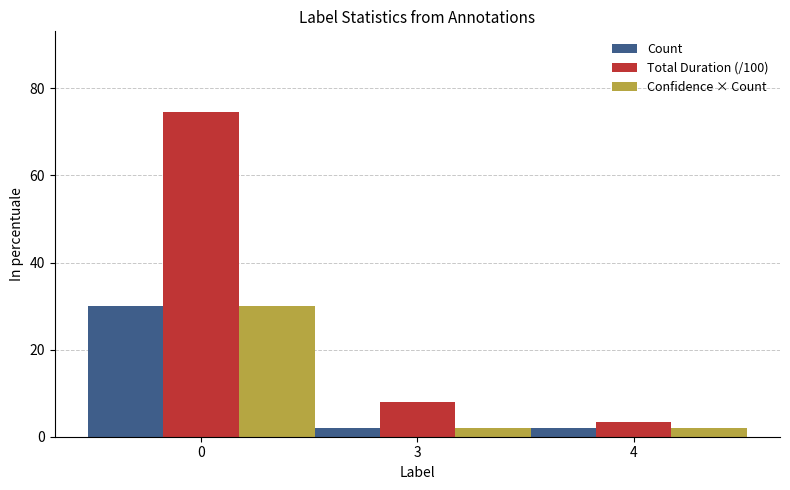

What is the maximum value for Confidence × Count?

30.0